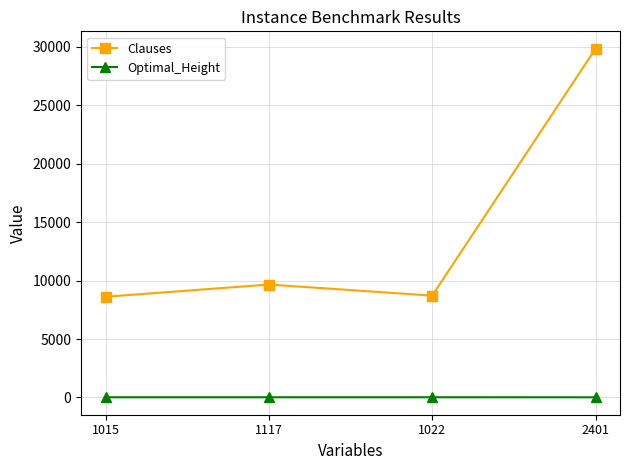

At 1015, list the series in order from smallest to largest.

Optimal_Height, Clauses